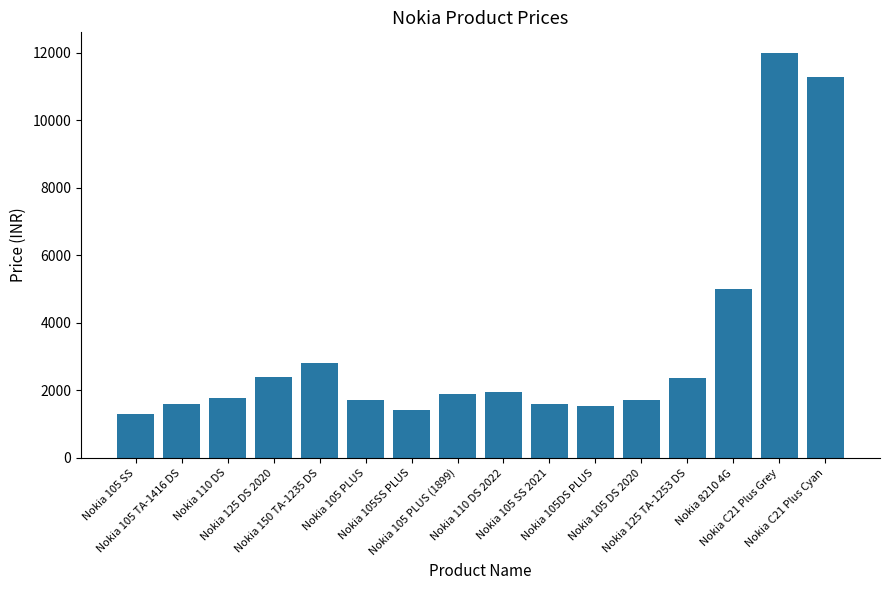

What is the value of the 11th bar from the left?

1550